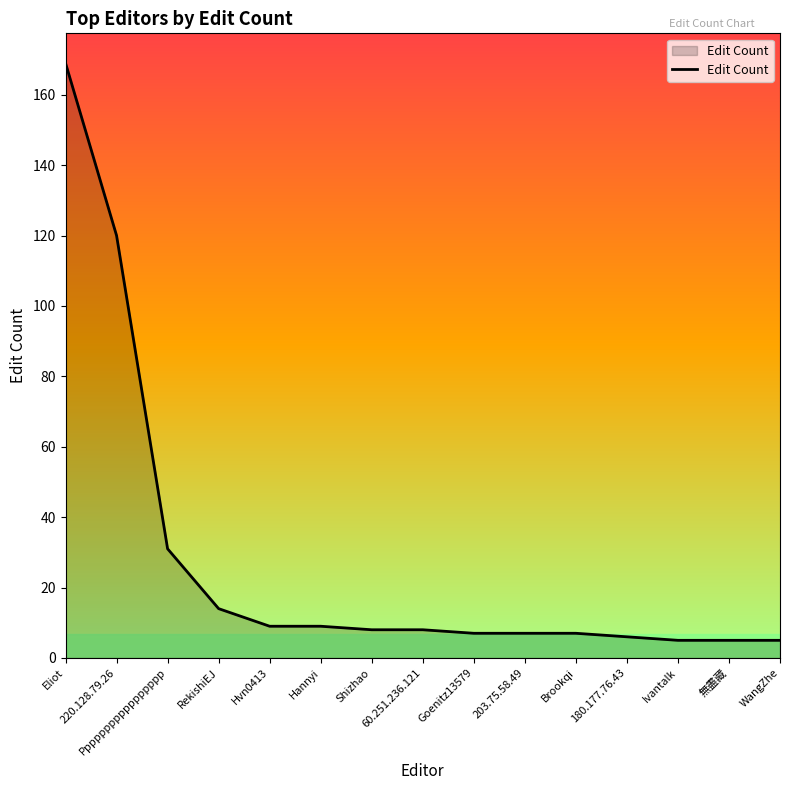

How many values are below 8?

7